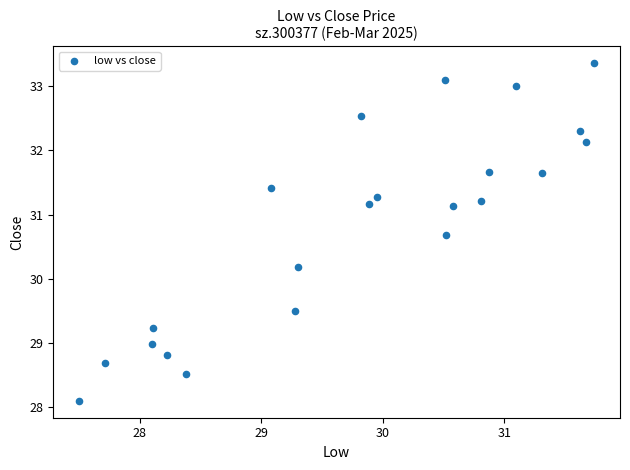

What is the range of Y values (max minus min)?

5.3